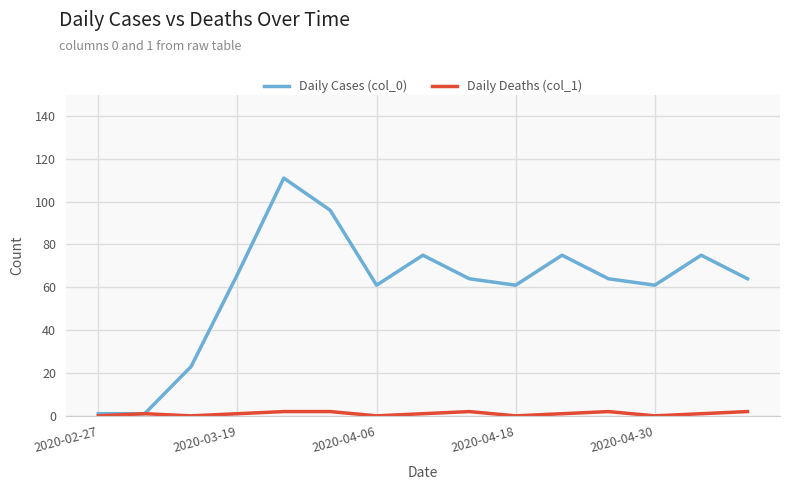

Which series has the largest range (max minus min)?

Daily Cases (col_0)